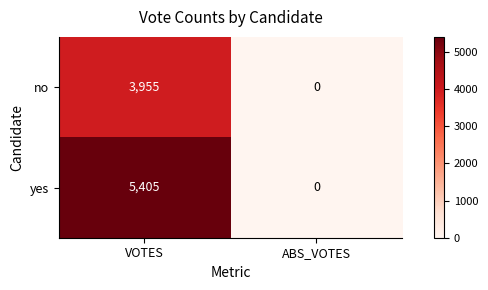

The value of no at ABS_VOTES is 0. True or false?

True